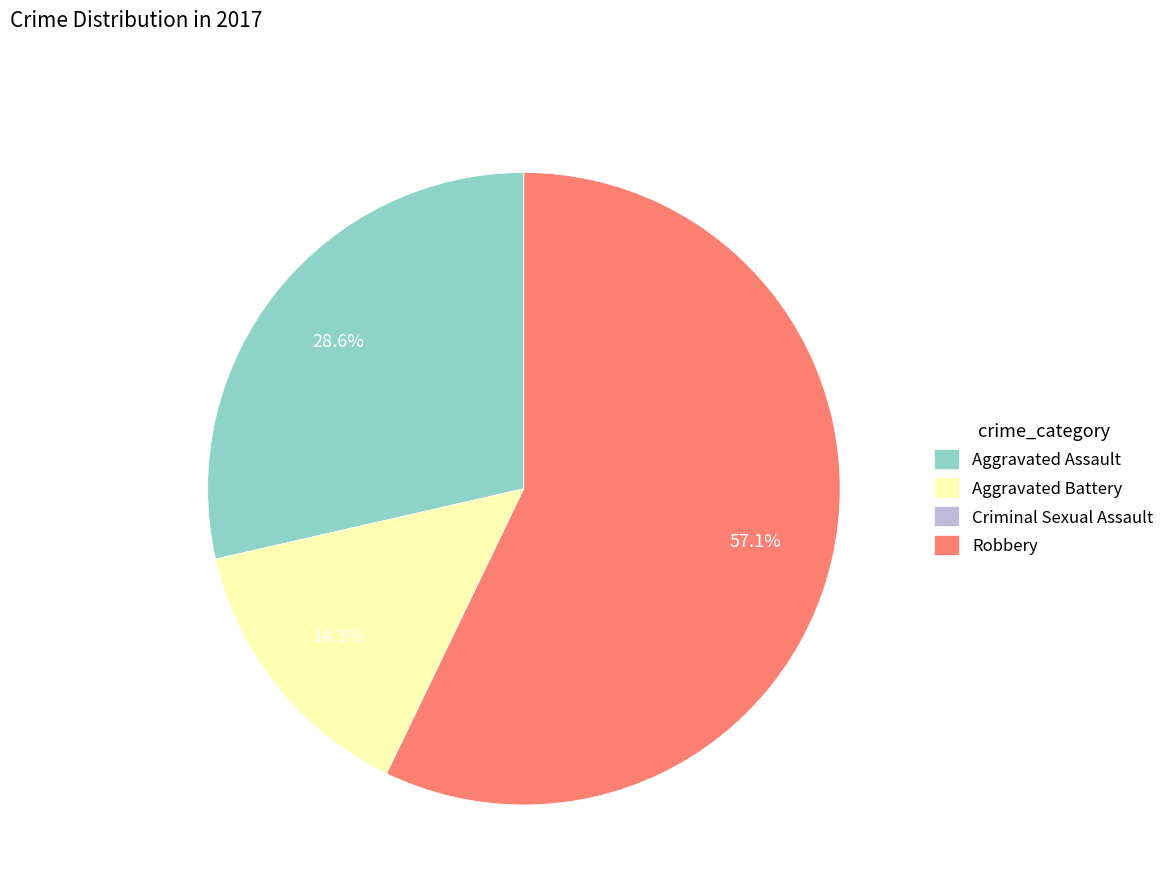

To the nearest percent, what is the average slice percentage?

25%